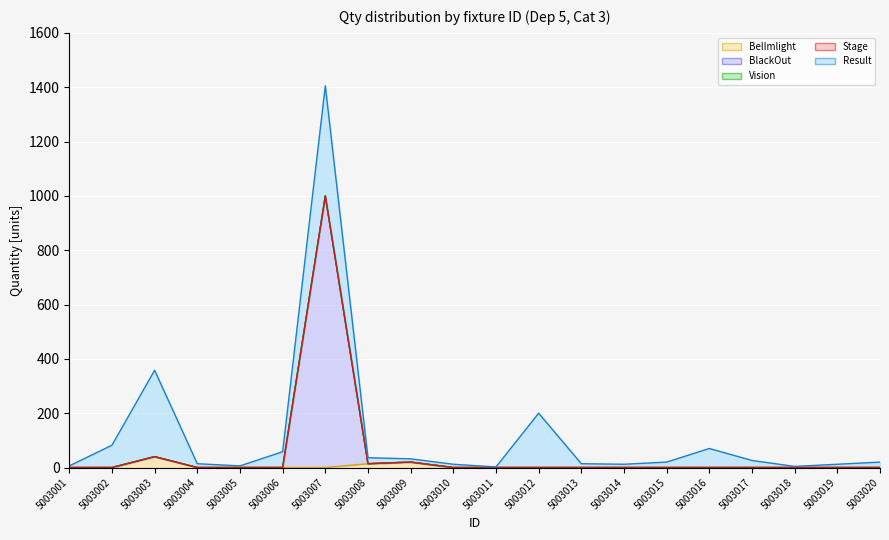

Reading left to right, transcribe all the data shown in this chart.

BelImlight: 5003001=0	5003002=0	5003003=40	5003004=0	5003005=0	5003006=0	5003007=0	5003008=14	5003009=20	5003010=0	5003011=0	5003012=0	5003013=0	5003014=0	5003015=0	5003016=0	5003017=0	5003018=0	5003019=0	5003020=0
BlackOut: 5003001=0	5003002=0	5003003=0	5003004=0	5003005=0	5003006=0	5003007=1000	5003008=0	5003009=0	5003010=0	5003011=0	5003012=0	5003013=0	5003014=0	5003015=0	5003016=0	5003017=0	5003018=0	5003019=0	5003020=0
Vision: 5003001=0	5003002=0	5003003=0	5003004=0	5003005=0	5003006=0	5003007=0	5003008=0	5003009=0	5003010=0	5003011=0	5003012=0	5003013=0	5003014=0	5003015=0	5003016=0	5003017=0	5003018=0	5003019=0	5003020=0
Stage: 5003001=0	5003002=0	5003003=0	5003004=0	5003005=0	5003006=0	5003007=0	5003008=0	5003009=0	5003010=0	5003011=0	5003012=0	5003013=0	5003014=0	5003015=0	5003016=0	5003017=0	5003018=0	5003019=0	5003020=0
Result: 5003001=6	5003002=82	5003003=318	5003004=14	5003005=6	5003006=58	5003007=405	5003008=22	5003009=12	5003010=12	5003011=2	5003012=200	5003013=14	5003014=12	5003015=20	5003016=70	5003017=26	5003018=4	5003019=12	5003020=20